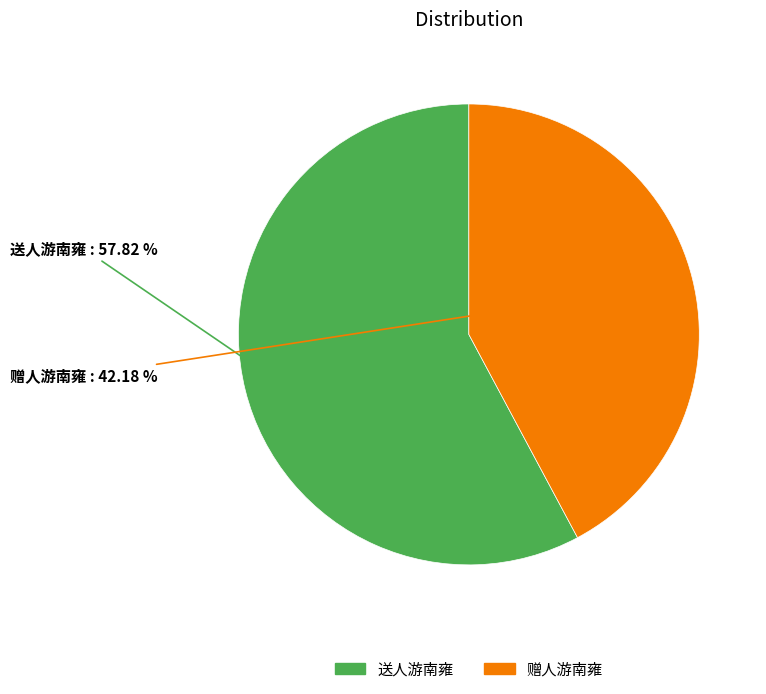

Is there a majority slice in this chart?

Yes